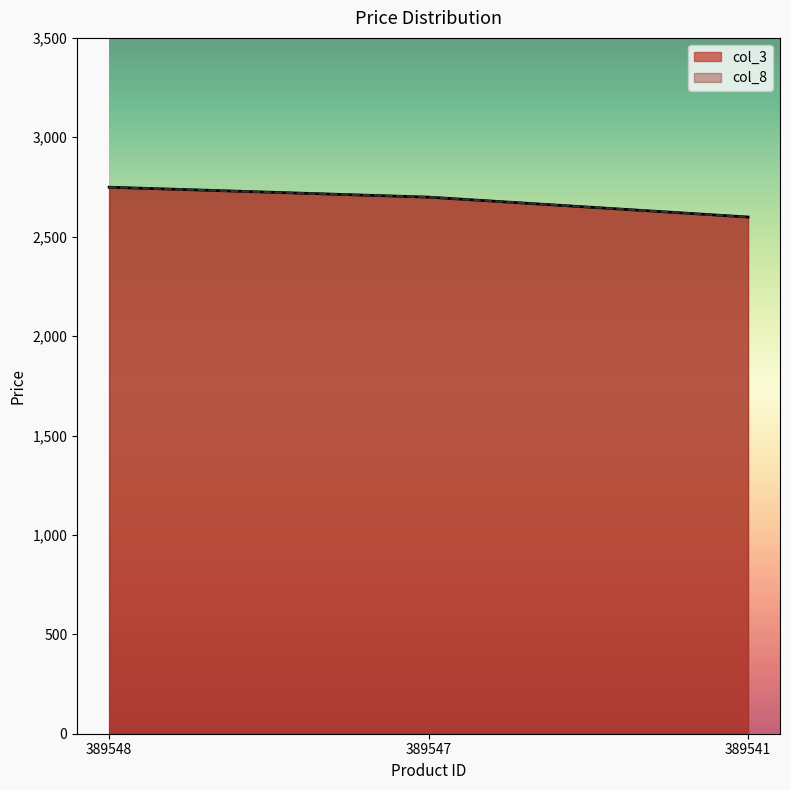

Between 389548 and 389541, which series saw the biggest shift?

col_3